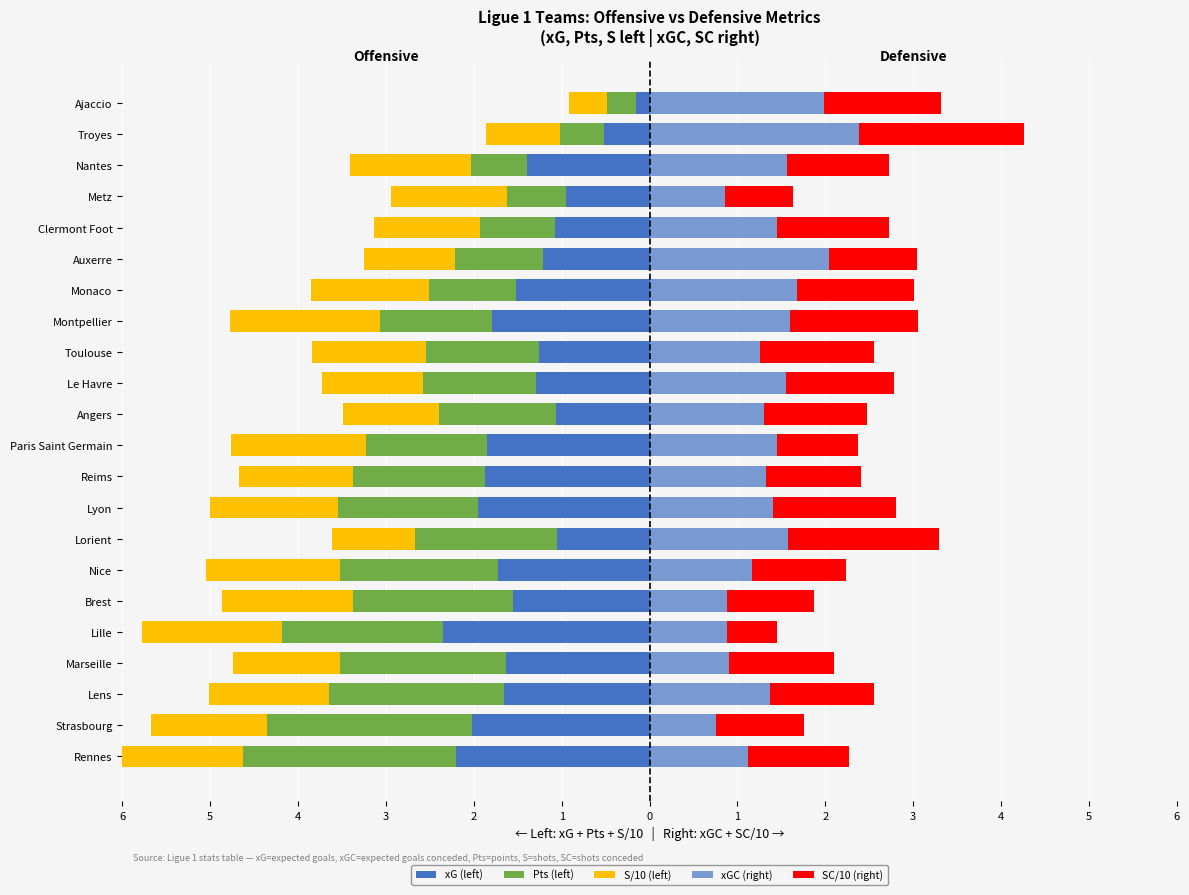

Reading left to right, list all the values displayed in this chart.

xG (left): -2.2	-2.0	-1.7	-1.6	-2.3	-1.6	-1.7	-1.0	-1.9	-1.9	-1.8	-1.1	-1.3	-1.3	-1.8	-1.5	-1.2	-1.1	-1.0	-1.4	-0.5	-0.2
Pts (left): -2.4	-2.3	-2.0	-1.9	-1.8	-1.8	-1.8	-1.6	-1.6	-1.5	-1.4	-1.3	-1.3	-1.3	-1.3	-1.0	-1.0	-0.9	-0.7	-0.6	-0.5	-0.3
S/10 (left): -1.4	-1.3	-1.4	-1.2	-1.6	-1.5	-1.5	-0.9	-1.5	-1.3	-1.5	-1.1	-1.1	-1.3	-1.7	-1.3	-1.0	-1.2	-1.3	-1.4	-0.8	-0.4
xGC (right): 1.1	0.8	1.4	0.9	0.9	0.9	1.2	1.6	1.4	1.3	1.5	1.3	1.6	1.3	1.6	1.7	2.0	1.5	0.9	1.6	2.4	2.0
SC/10 (right): 1.1	1.0	1.2	1.2	0.6	1.0	1.1	1.7	1.4	1.1	0.9	1.2	1.2	1.3	1.5	1.3	1.0	1.3	0.8	1.2	1.9	1.3